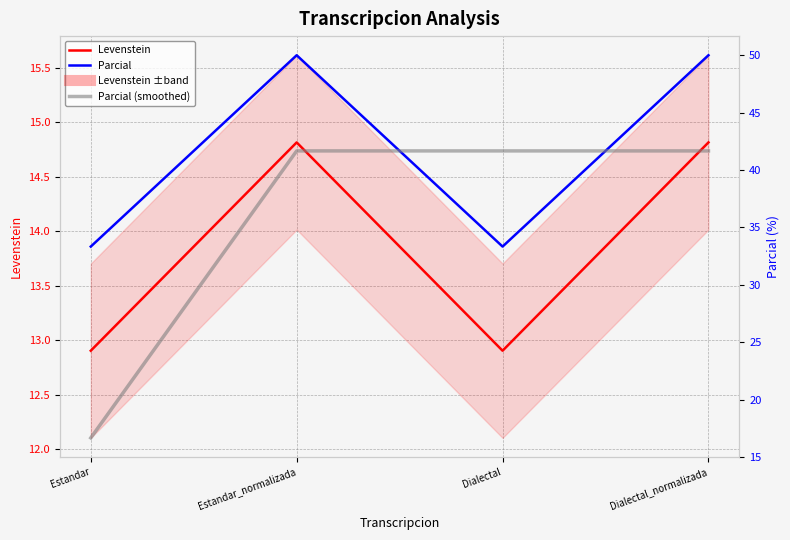

In Parcial, how many points are lower than both neighbors (excluding endpoints)?

1